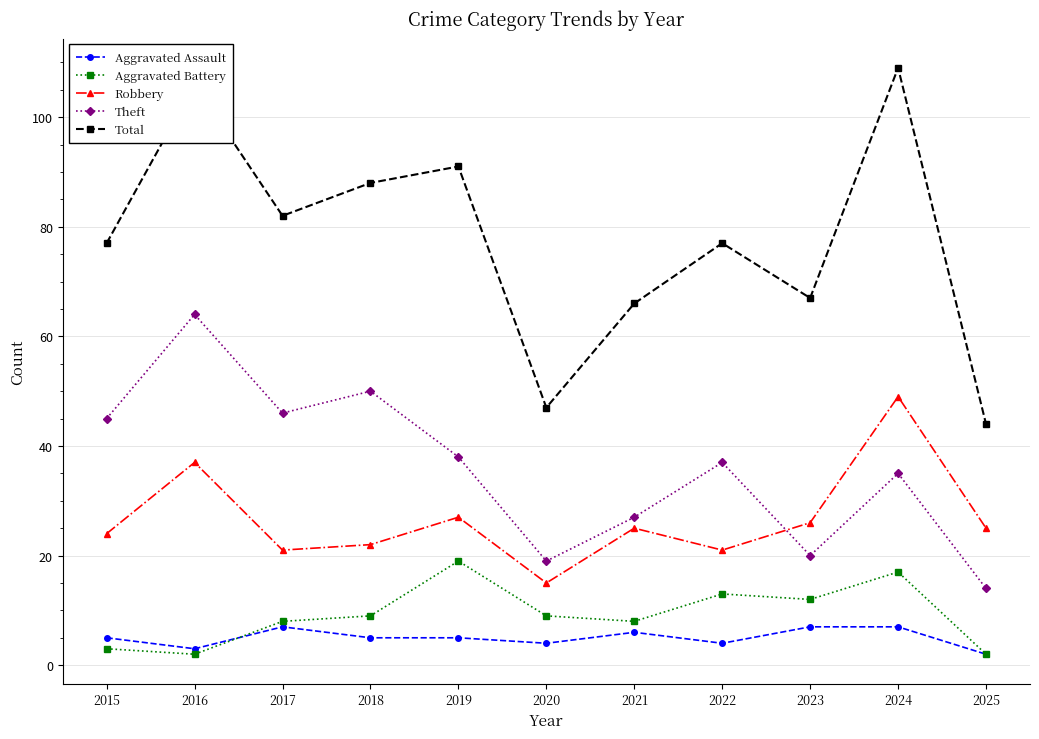

How many interior local peaks does the Total series have?

4